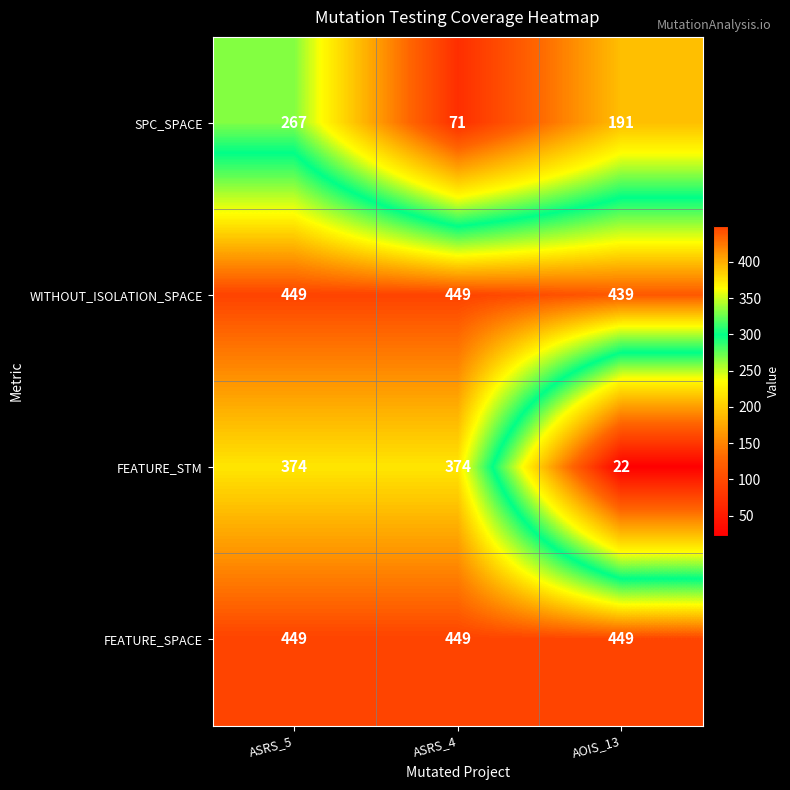

Which series has the largest total across all categories?

FEATURE_SPACE